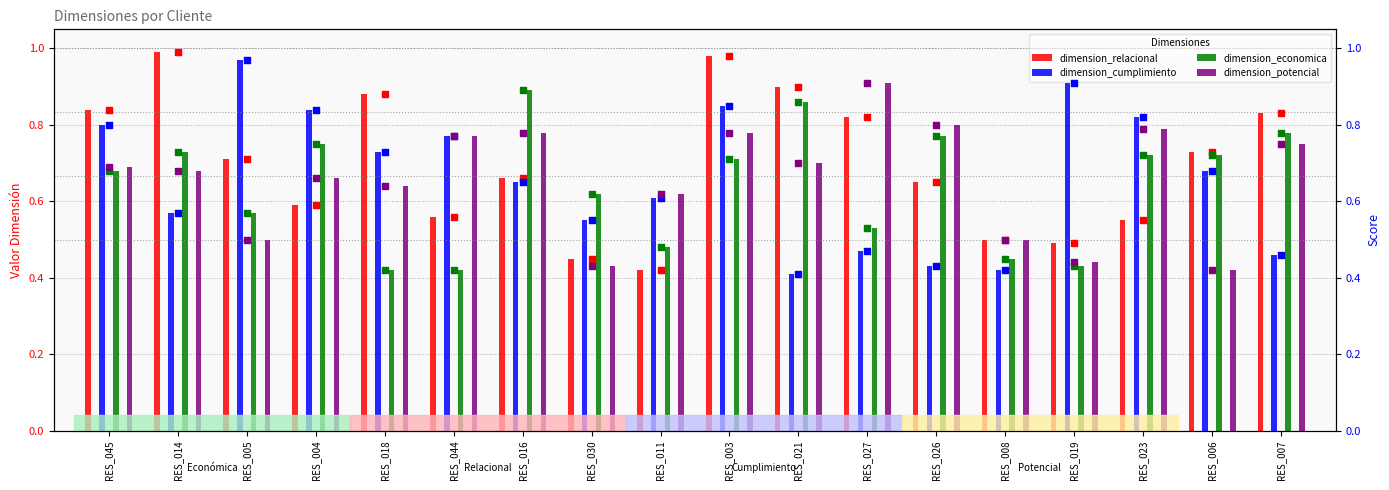

Which series has the largest total across all categories?

dimension_relacional